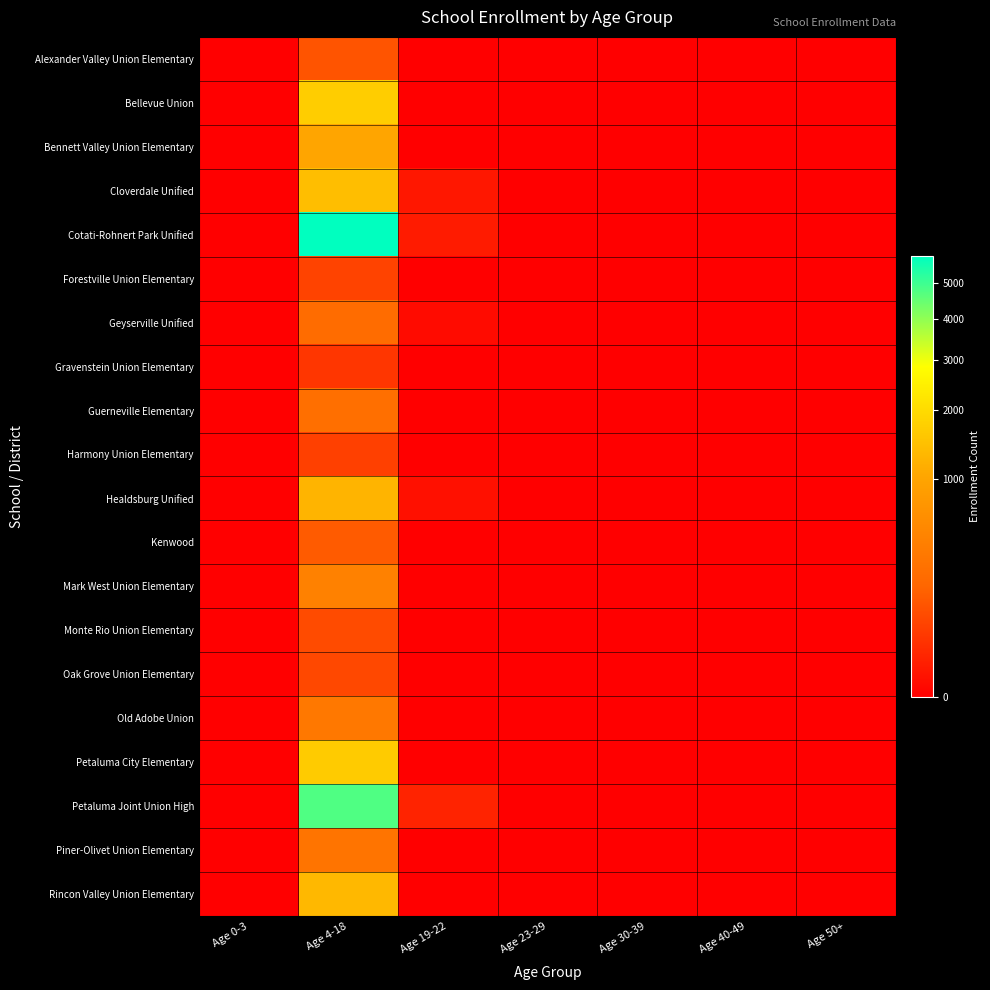

Which label corresponds to the largest value in the chart?

Age 4-18